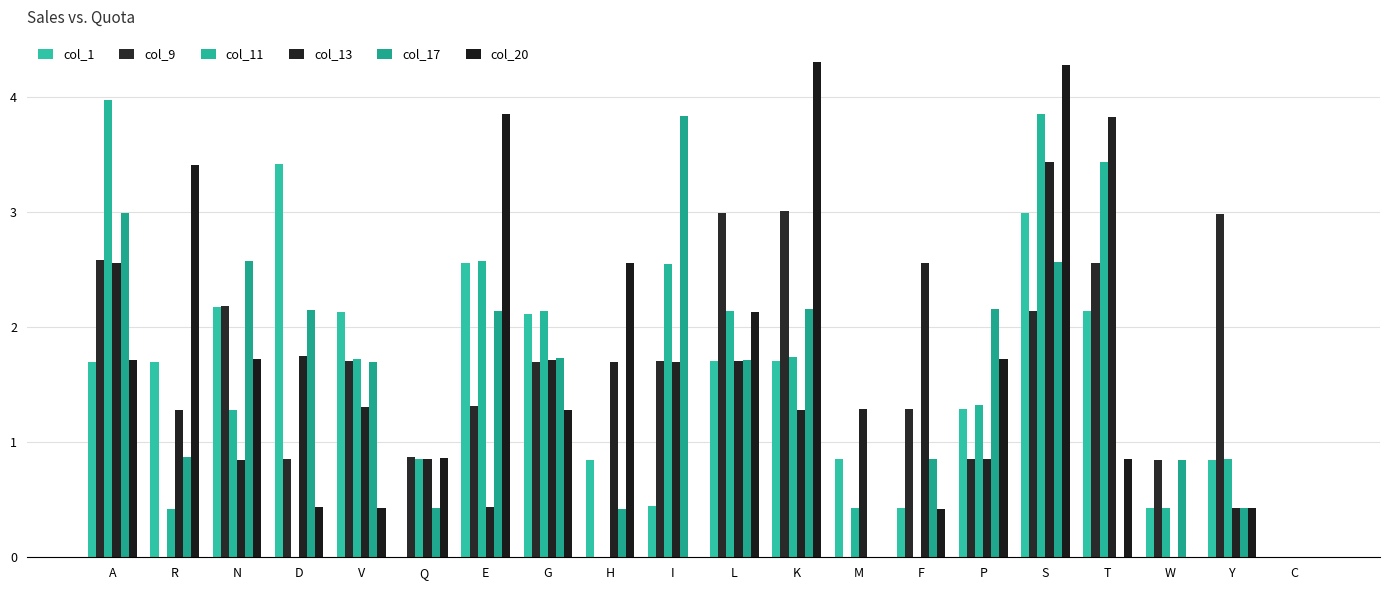

At which category is the sum across all series the highest?

S